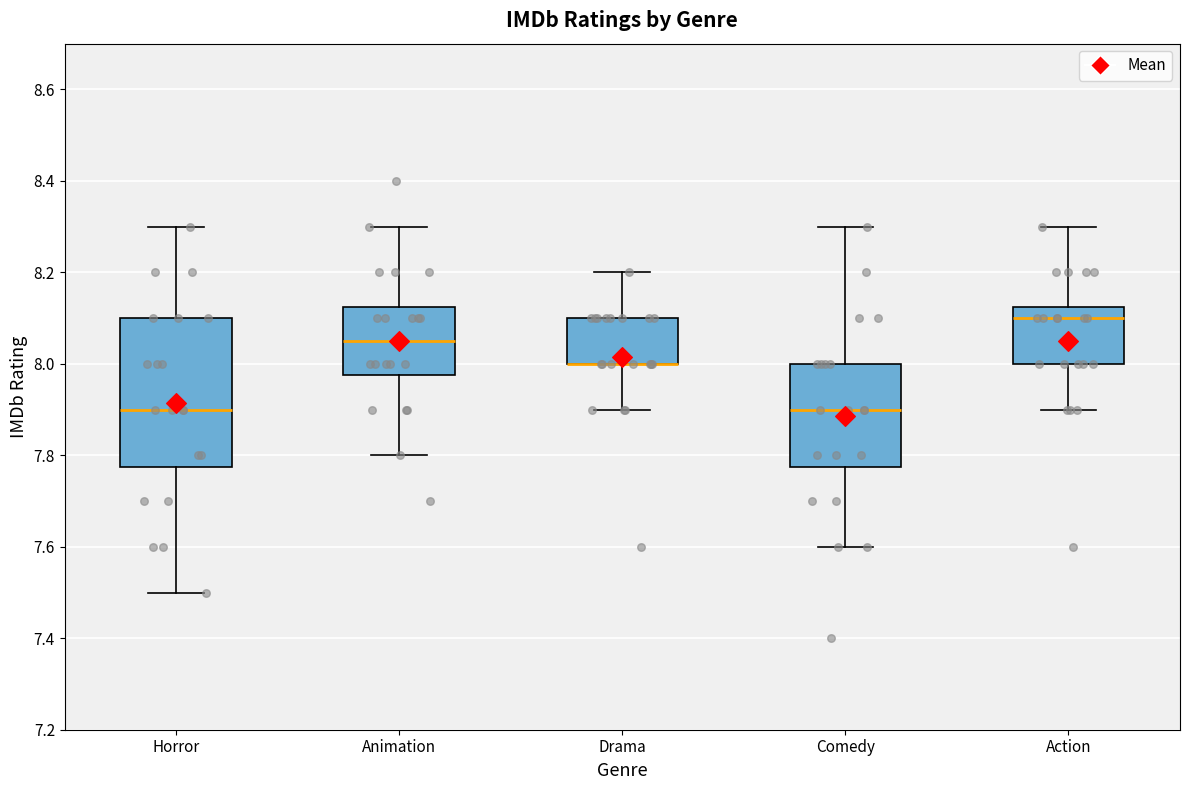

Where does the upper whisker of the box for Action end on the y-axis? The values are not printed on the chart, so give them approximately, as read against the axis.

8.30